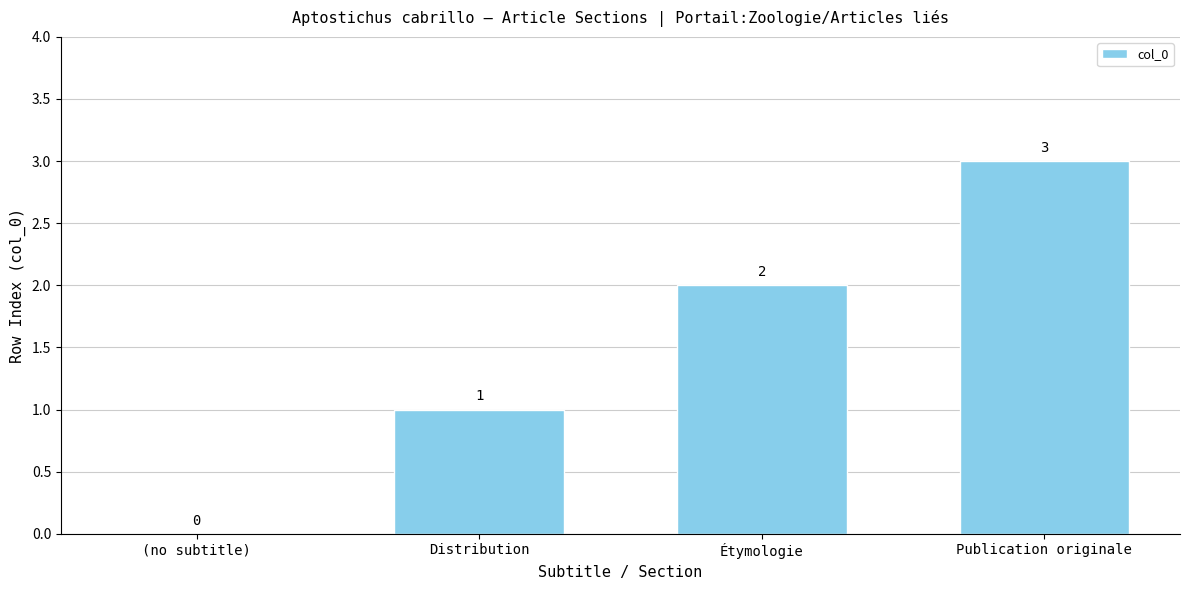

At which label is the value closest to 1?

Distribution